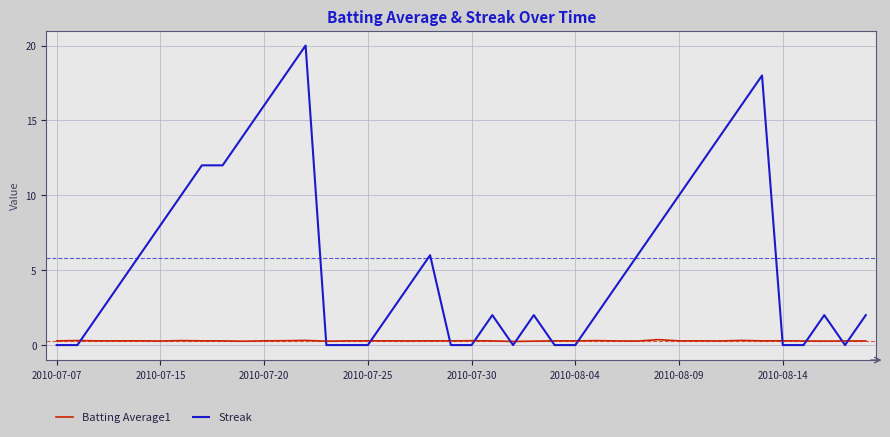

What is the difference between the maximum and minimum values in the Streak series?

20.0